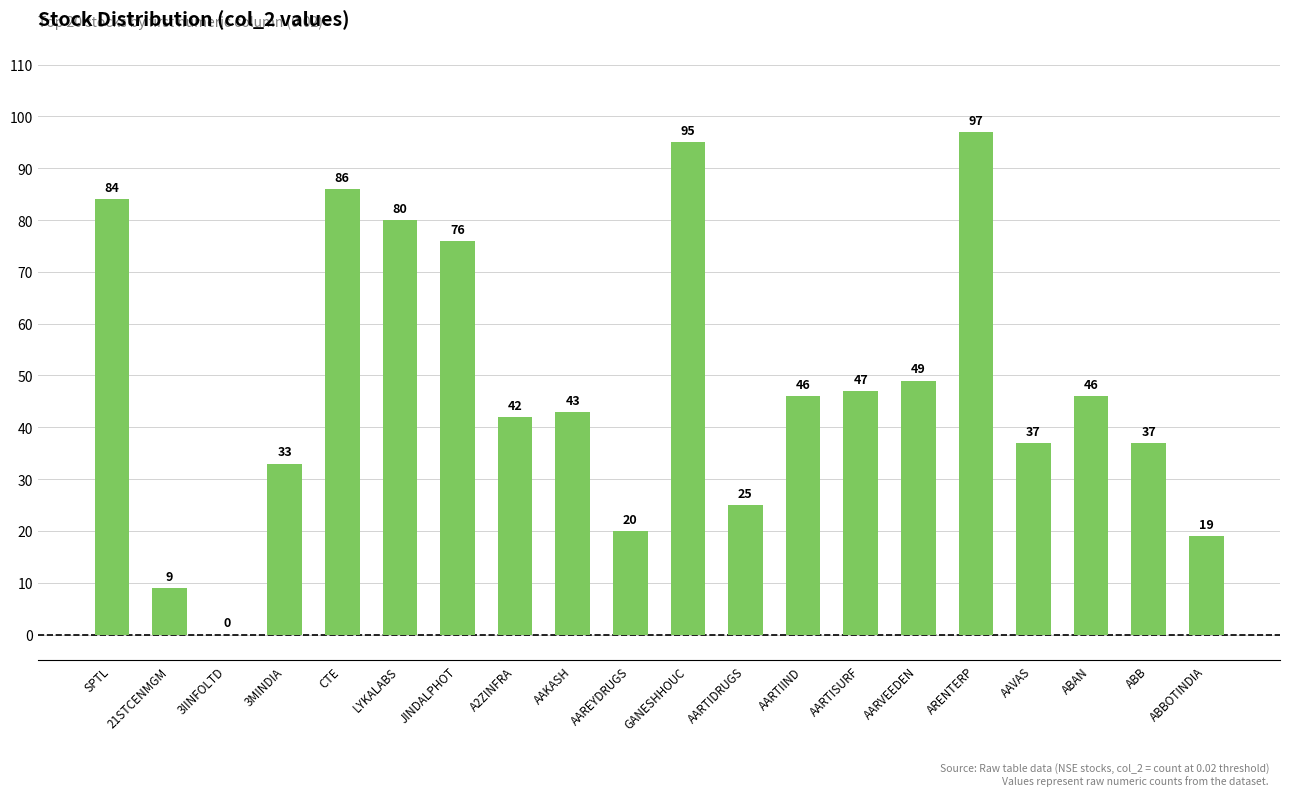

Is it true that the value at AAREYDRUGS is 29?

False